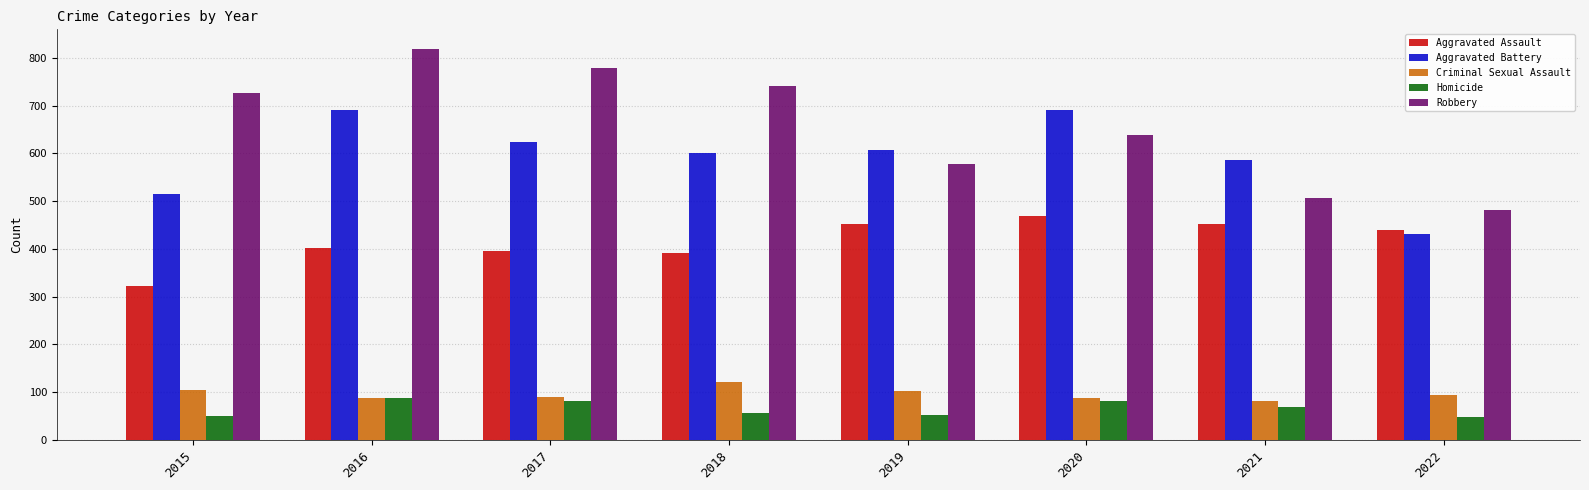

How many bars are there in each group?

5